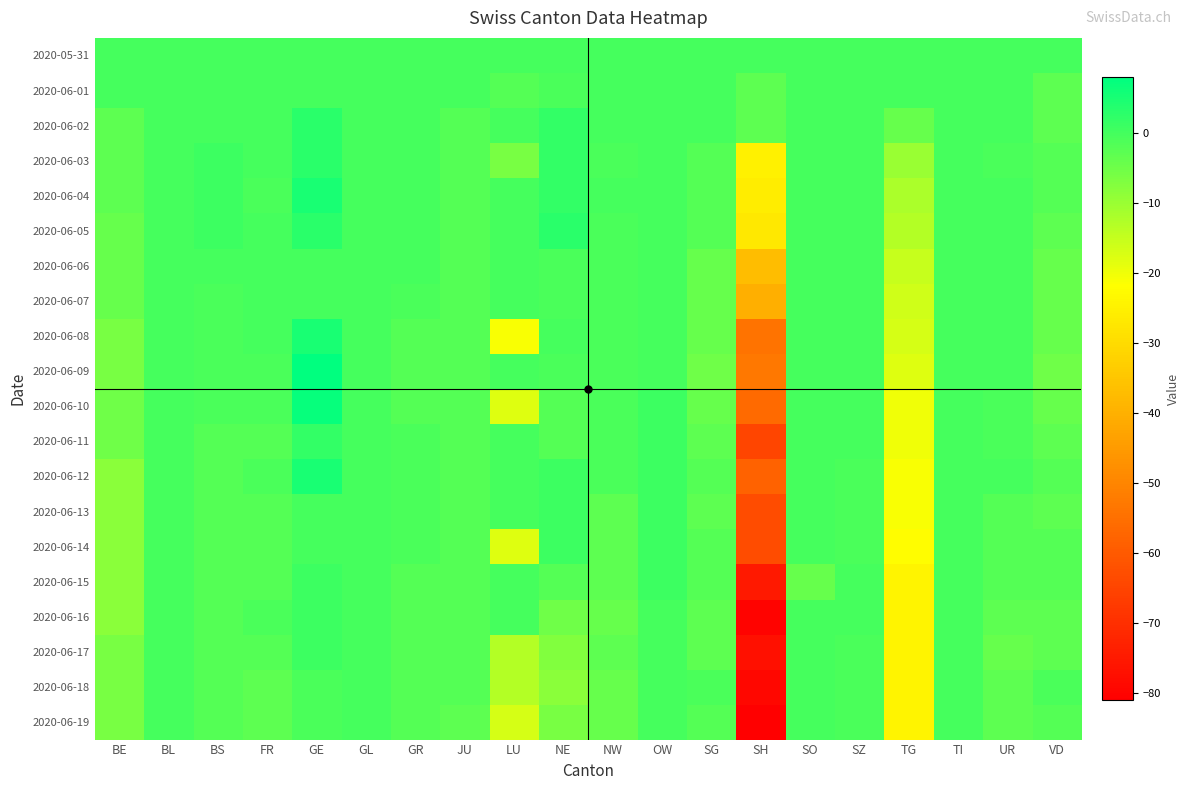

Which series changed the most between GL and TI?

2020-05-31